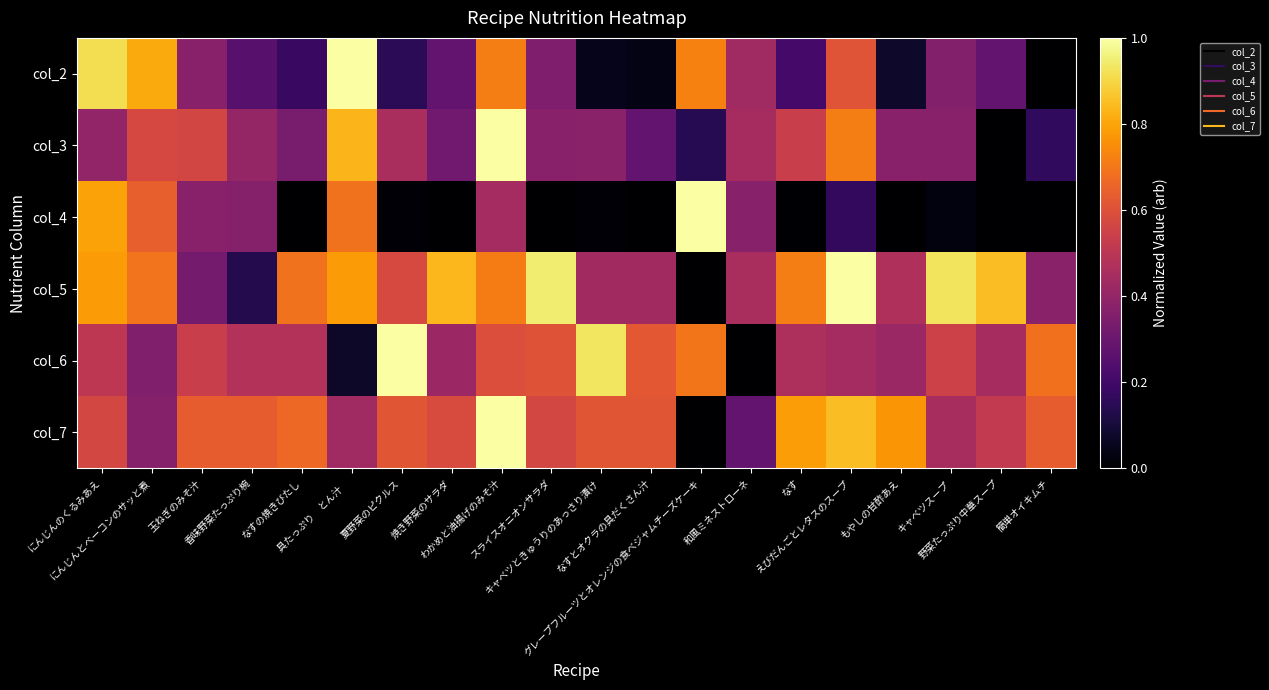

How many series are shown in this chart?

6